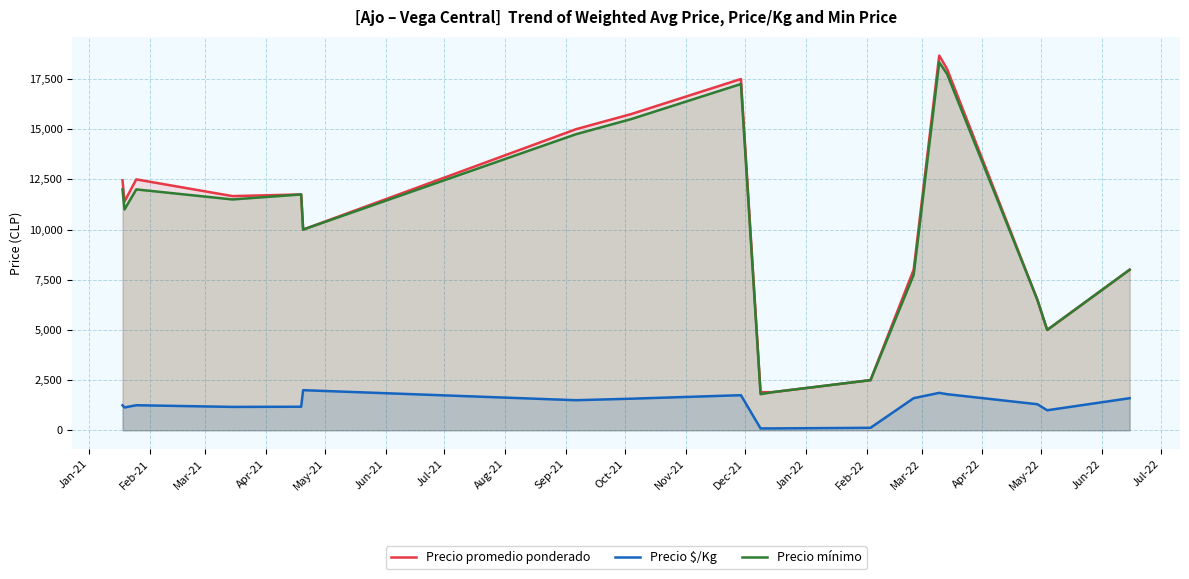

What is the maximum value for Precio $/Kg?

2000.0